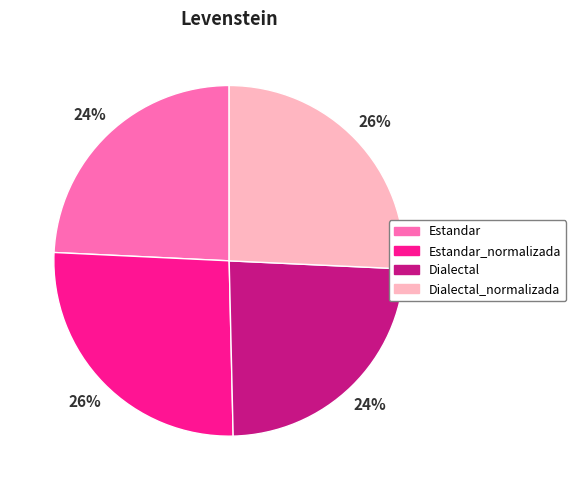

How many segments does this pie chart have?

4